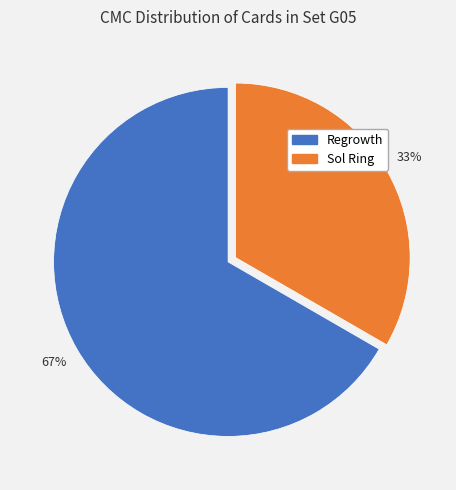

To the nearest percent, what is the average slice percentage?

50%